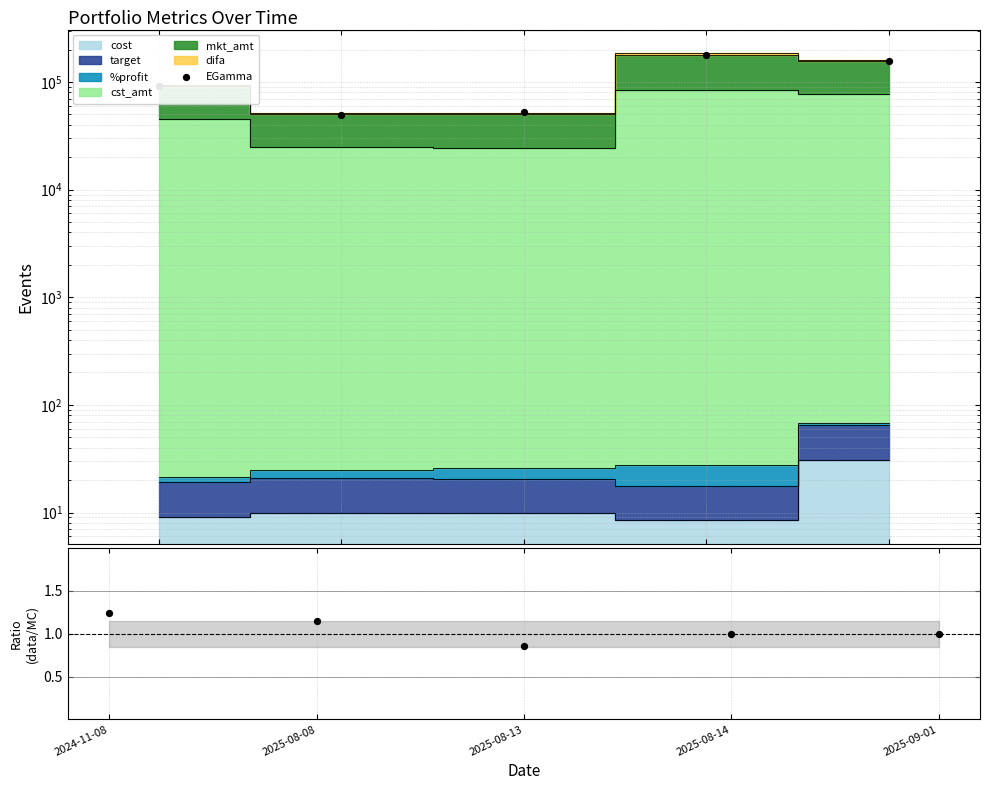

Which series has the largest total across all categories?

EGamma